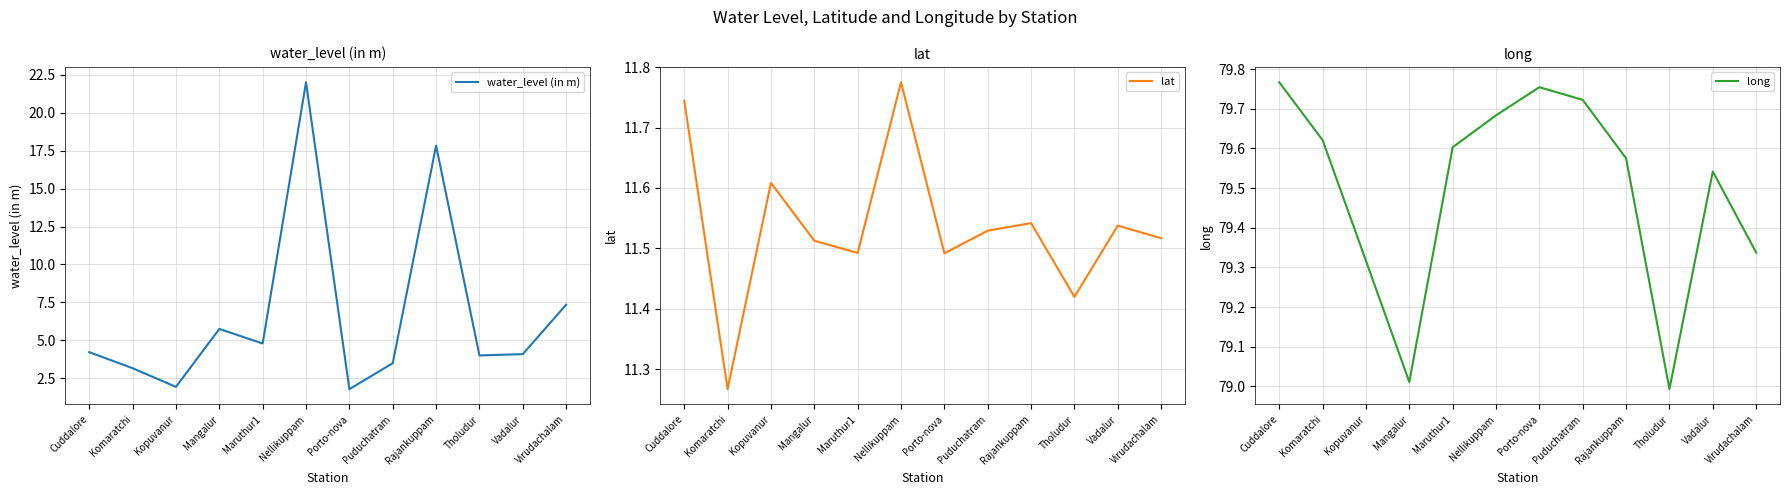

What is the approximate value of water_level (in m) at Cuddalore?

4.2